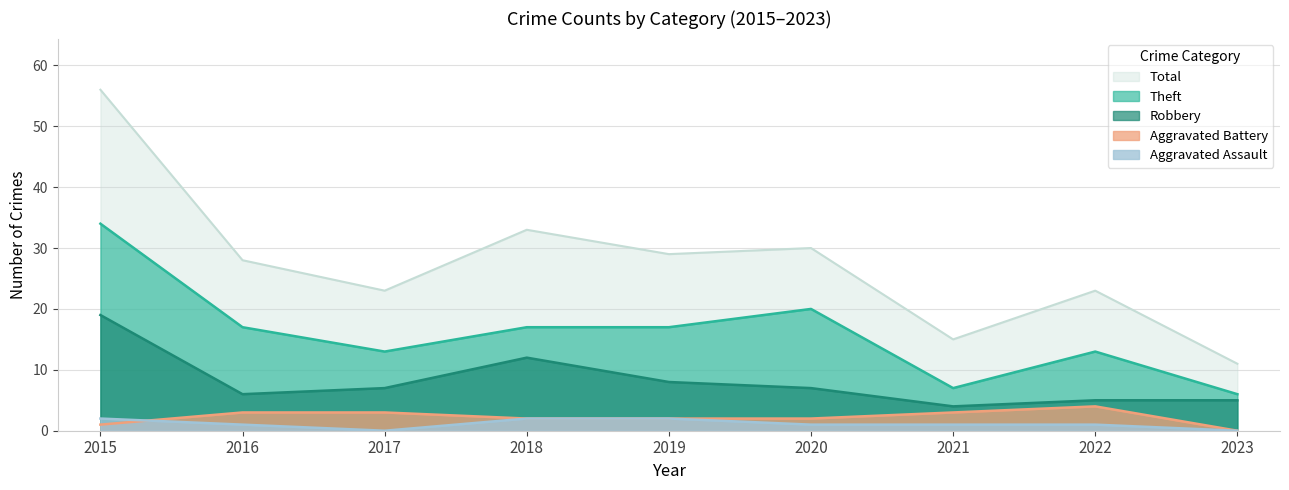

At which label does Robbery first exceed 7?

2015